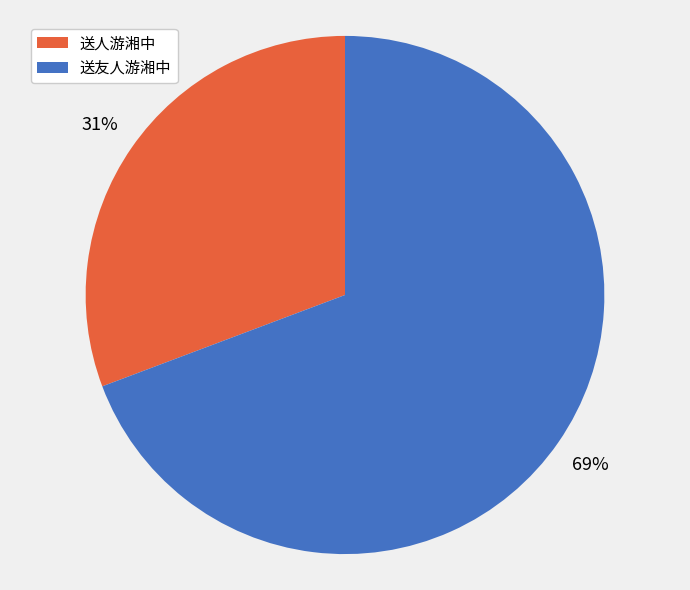

To the nearest percent, what is the average slice percentage?

50%